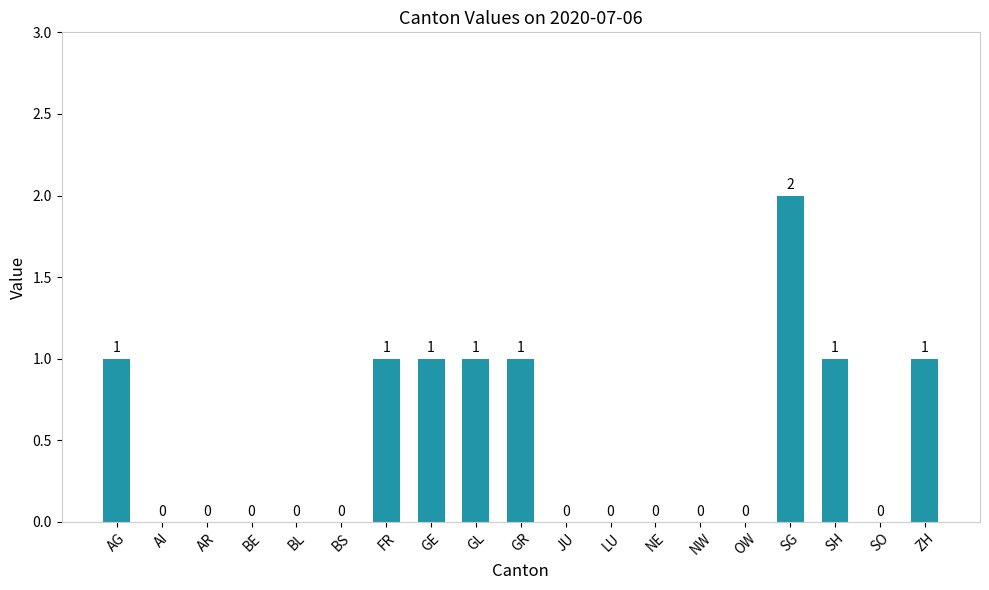

The chart shows a value of -1 at OW. True or false?

False